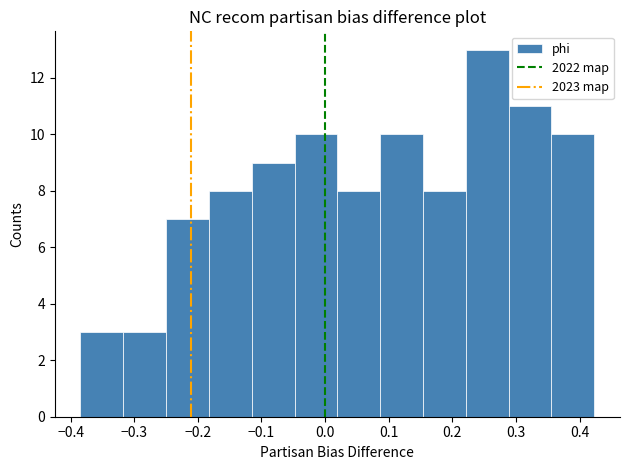

Over which range of the x-axis is the bar tallest?

0.22 to 0.29